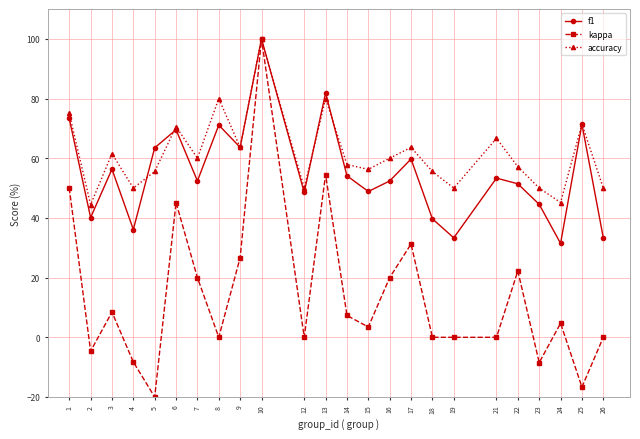

At which category is the sum across all series the highest?

10